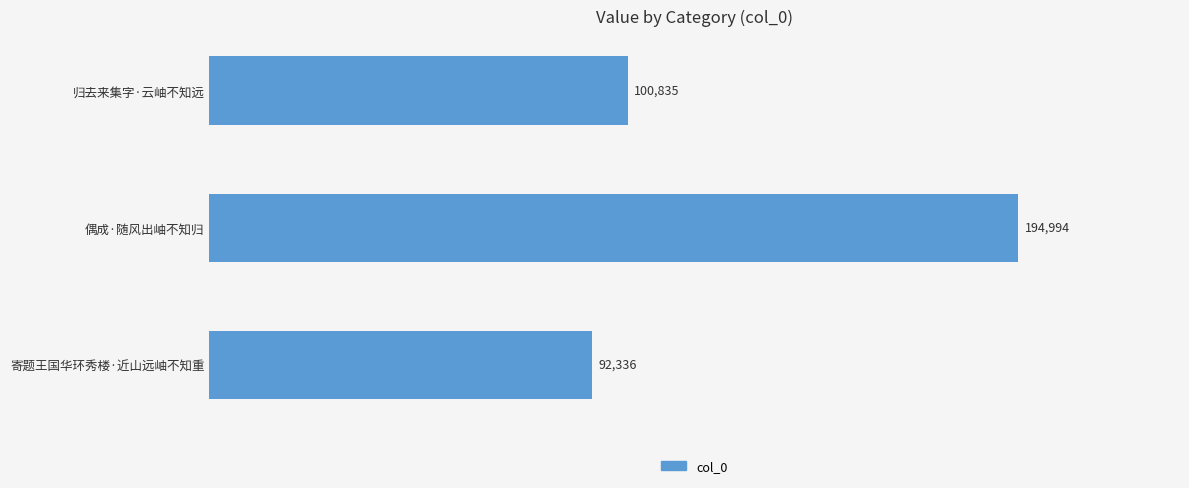

Reading bottom to top, what are all the values shown in this chart?

寄题王国华环秀楼·近山远岫不知重=92336	偶成·随风出岫不知归=194994	归去来集字·云岫不知远=100835